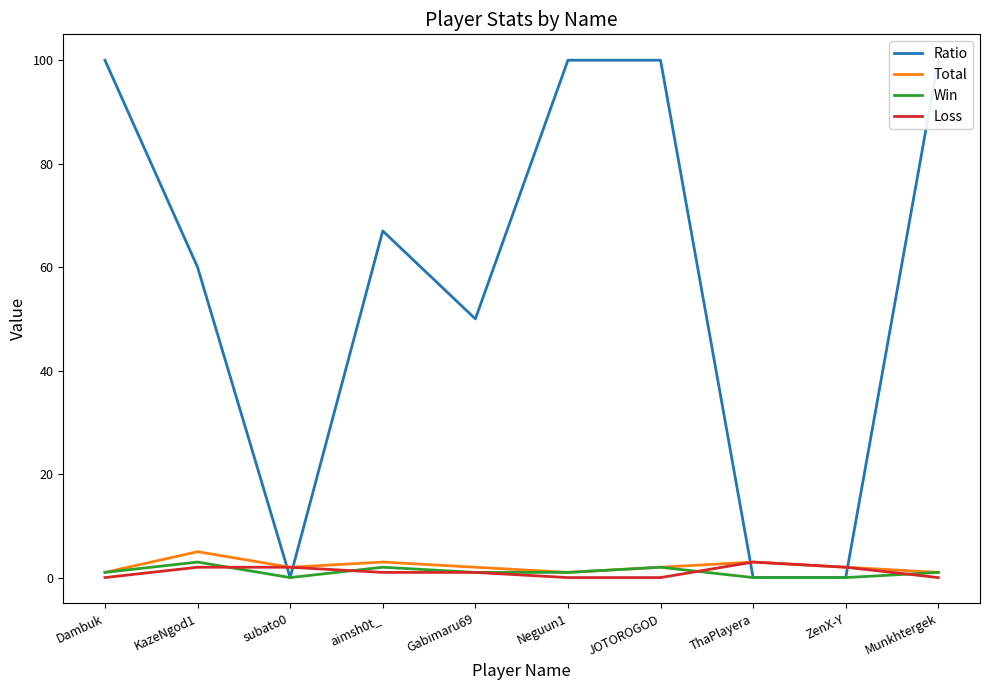

What is the difference between the Total values at Munkhtergek and subato0?

1